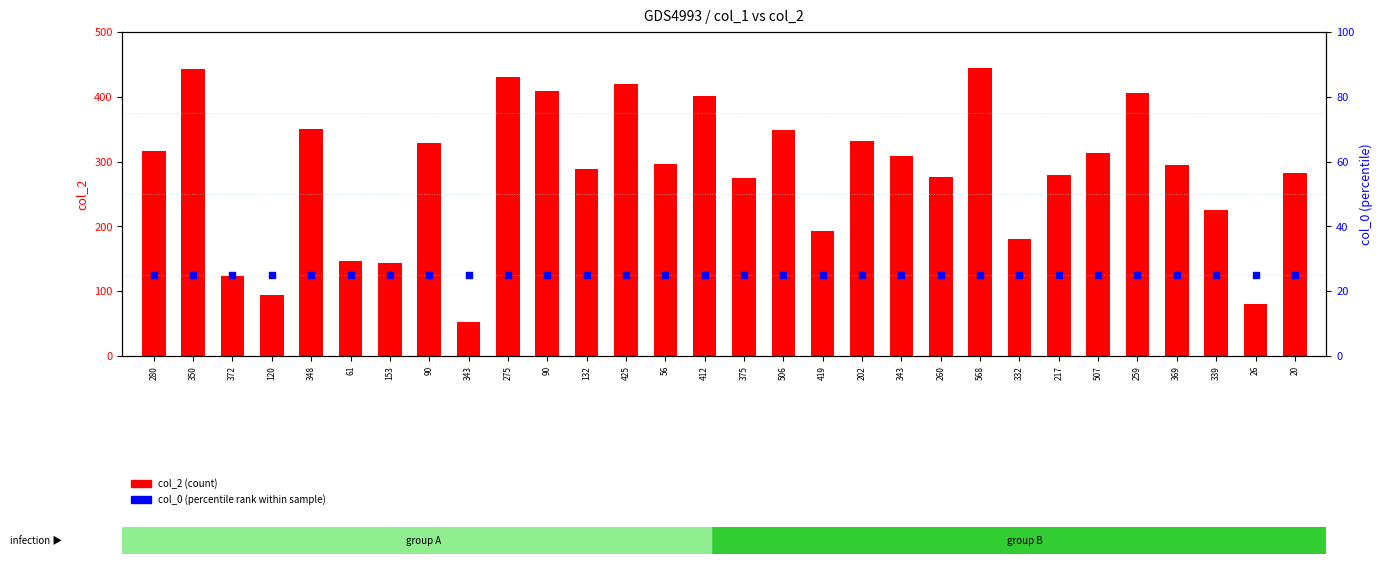

At which category is the sum across all series the highest?

568